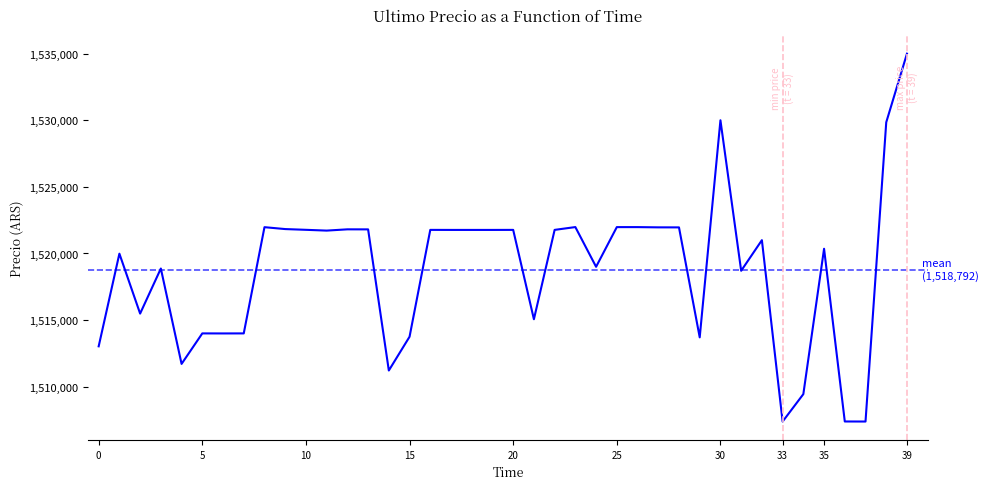

What is the minimum value shown in the chart?

1507383.0